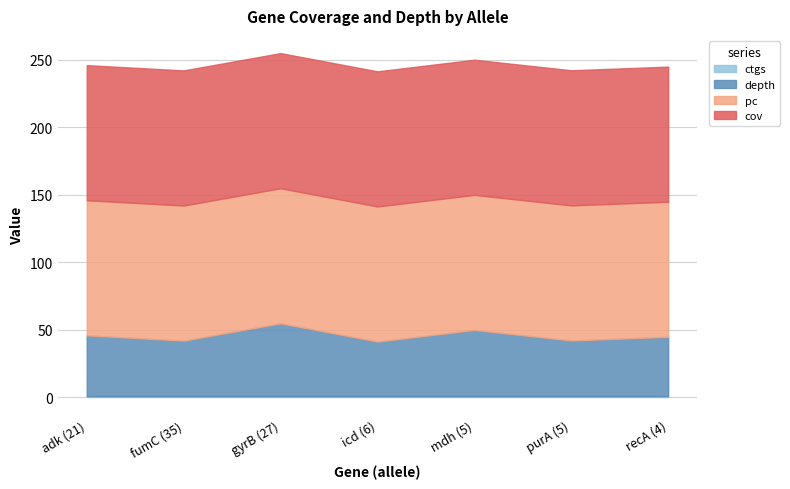

What is the smallest value displayed?

1.0